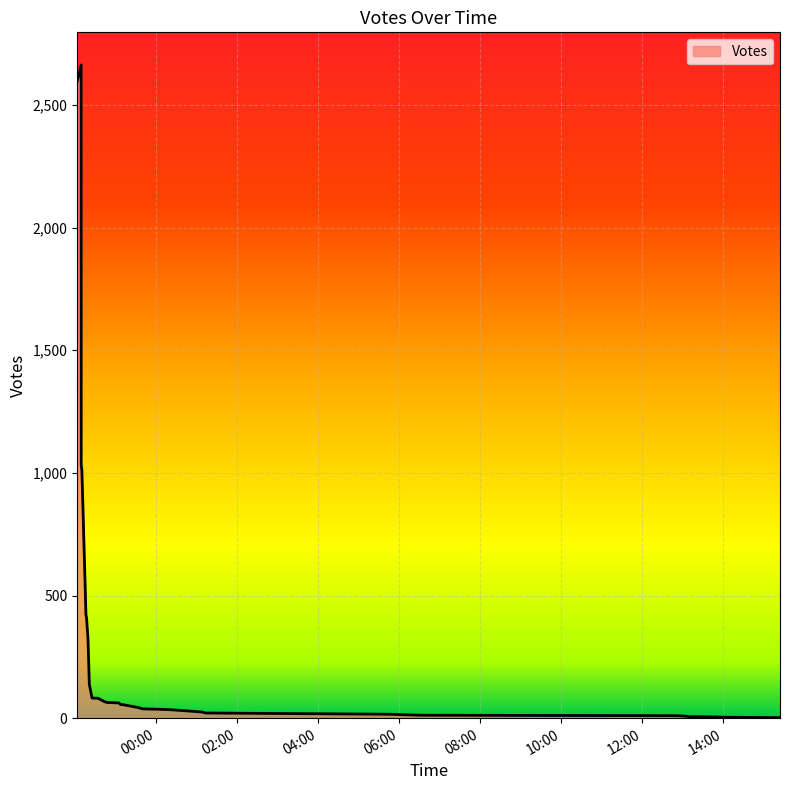

True or false: the data has more than 1 interior local peaks.

False